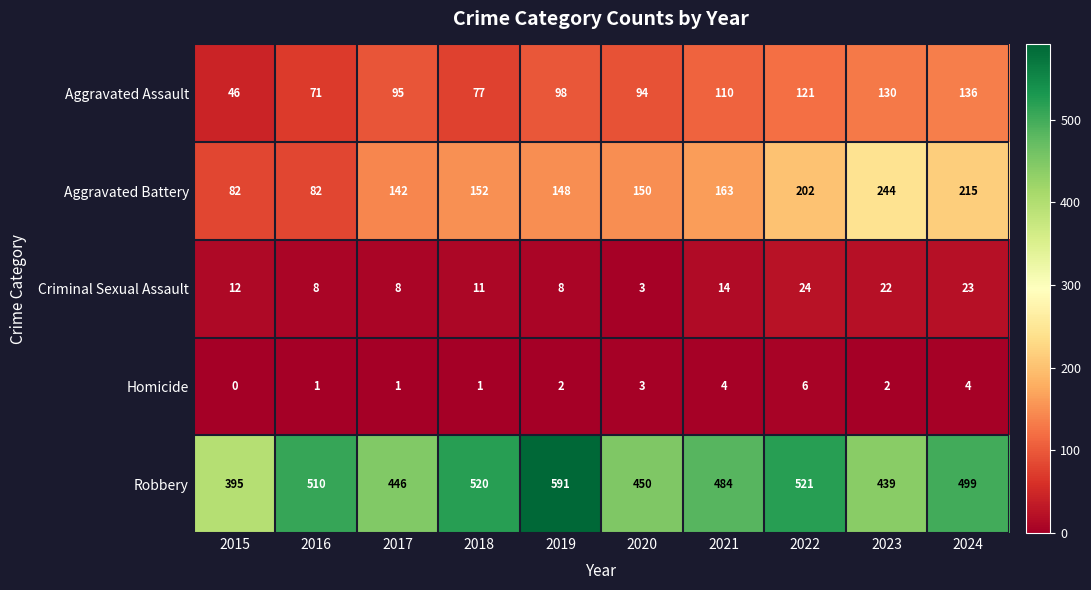

At which category is the sum across all series the highest?

2024